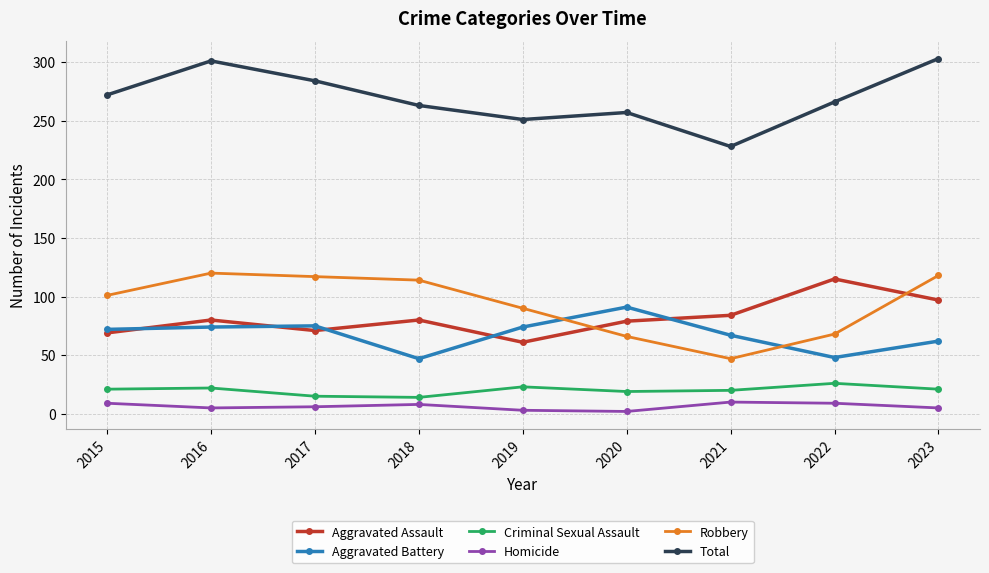

Where is Aggravated Battery nearest to the value 69?

2021